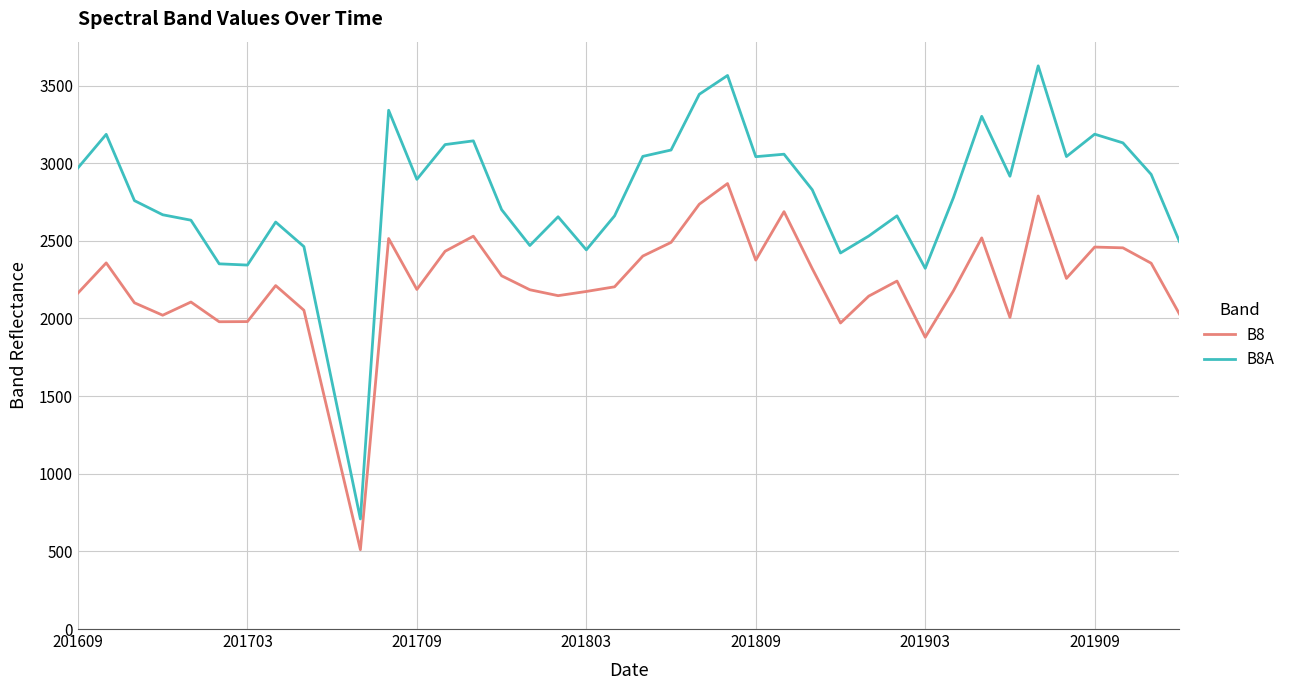

What is the sum of all B8A values?

111134